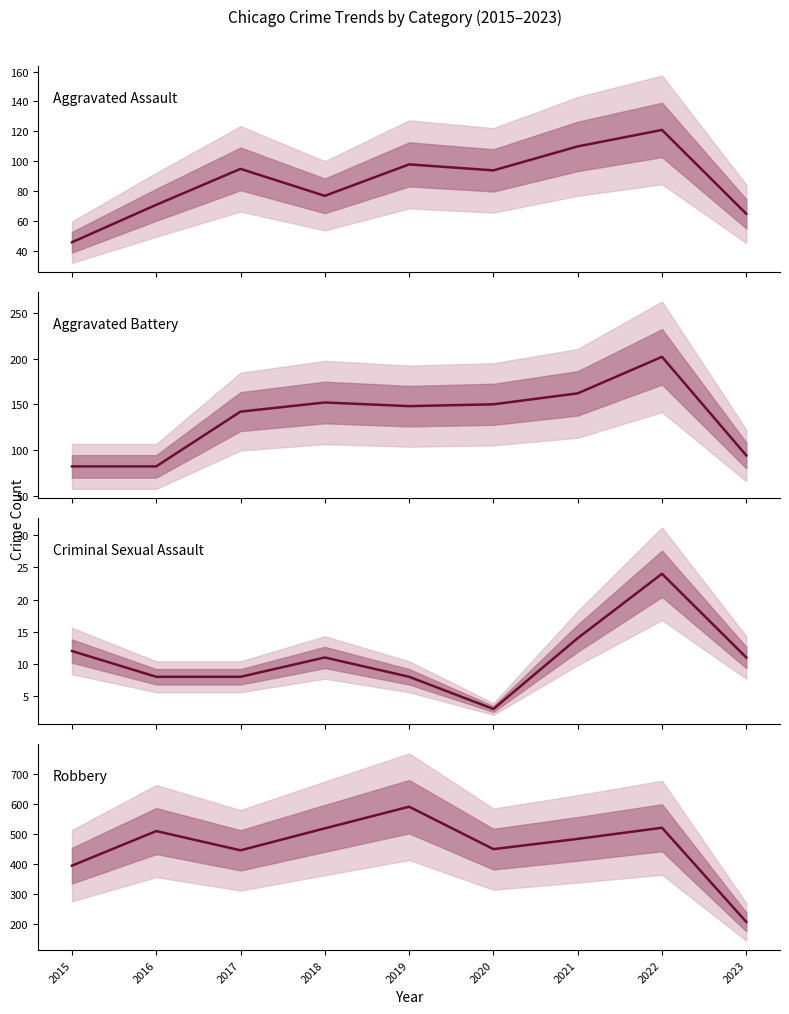

True or false: Aggravated Assault has more than 0 points higher than both neighbors.

True